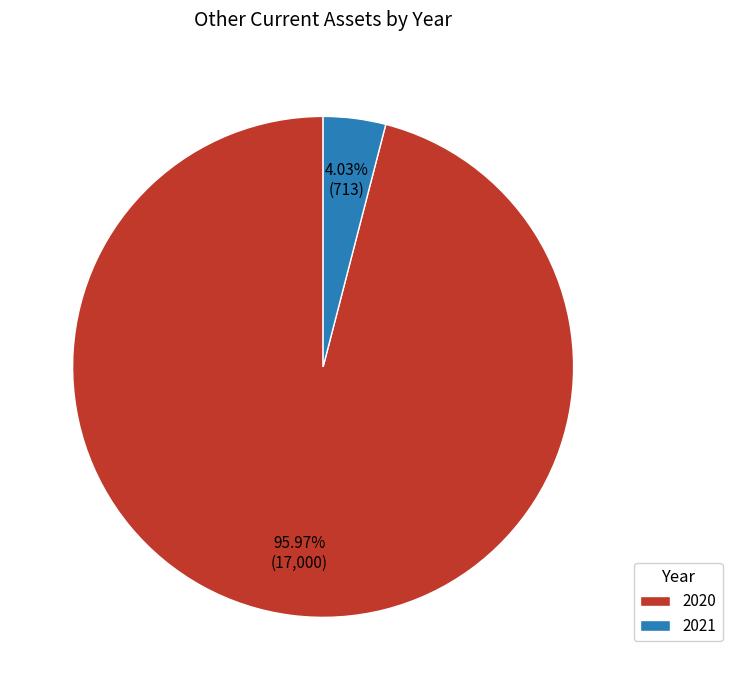

Which category has the smallest portion of the pie?

2021